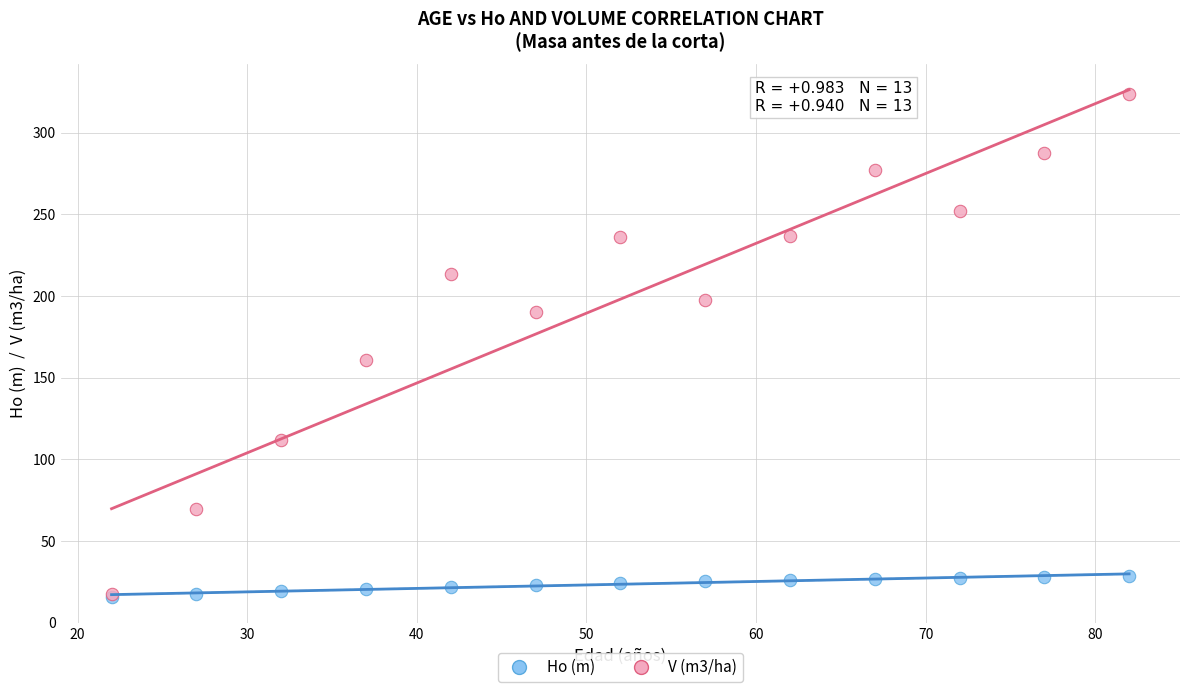

Across all series, what Y value is closest to 169?

160.8